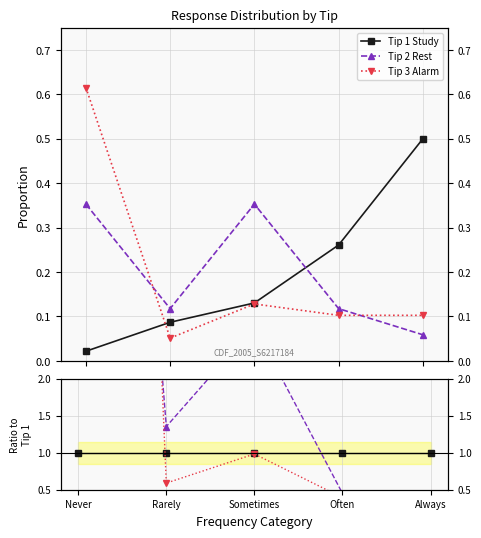

After their last crossing, which series has the higher values: Tip 3 Alarm or Tip 2 Rest?

Tip 3 Alarm